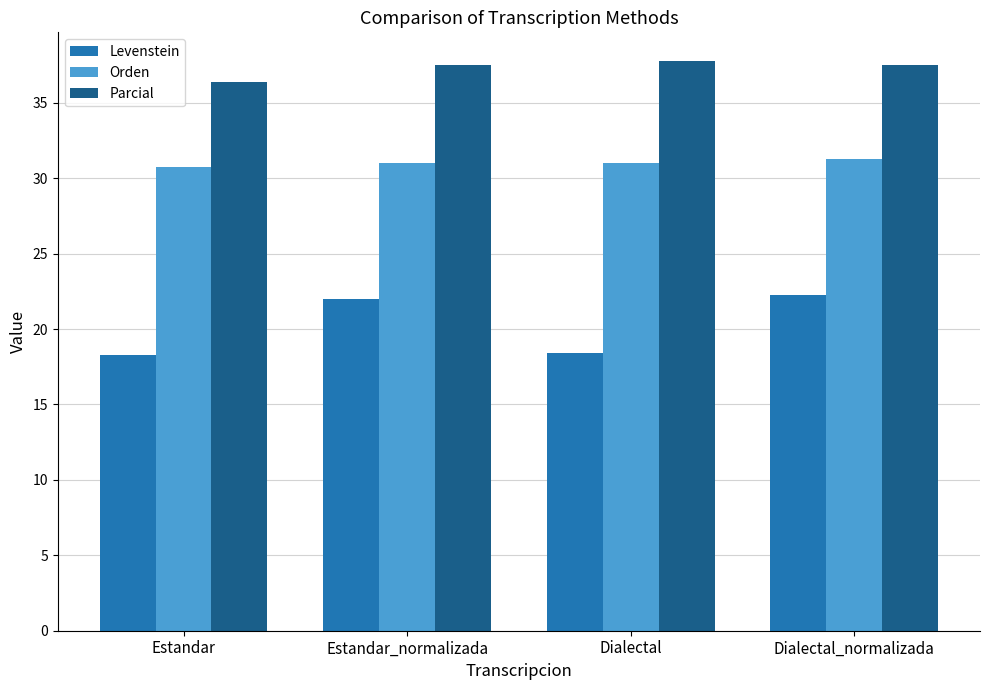

Which series has the widest spread of values?

Levenstein